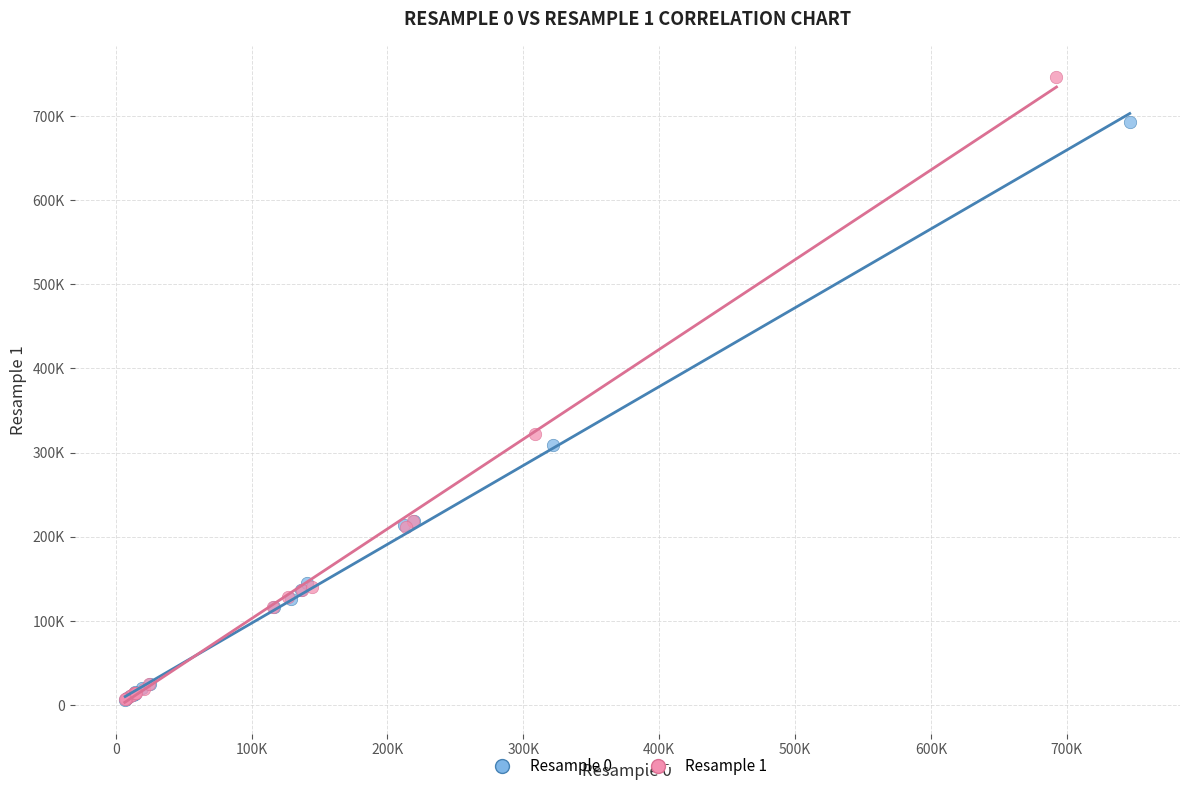

Which series contains the highest Y value?

Resample 1